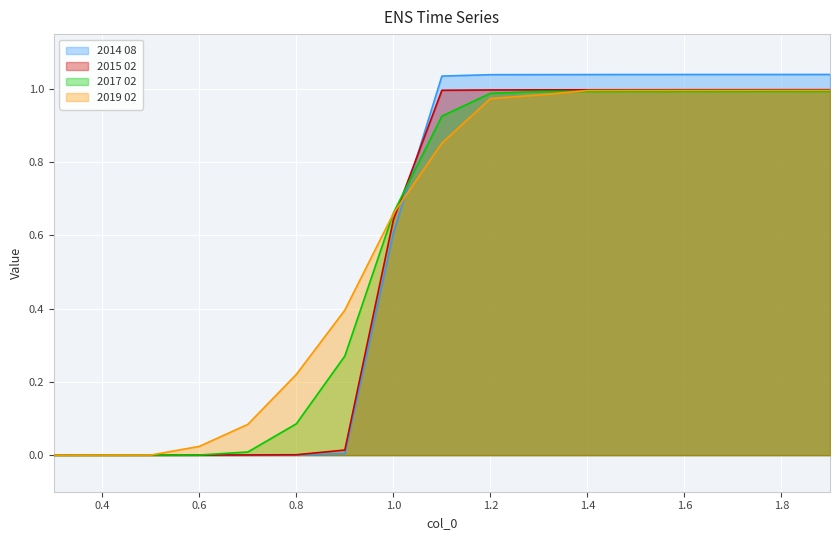

What is the difference between the maximum and second lowest values in the 2017 02 series?

1.0